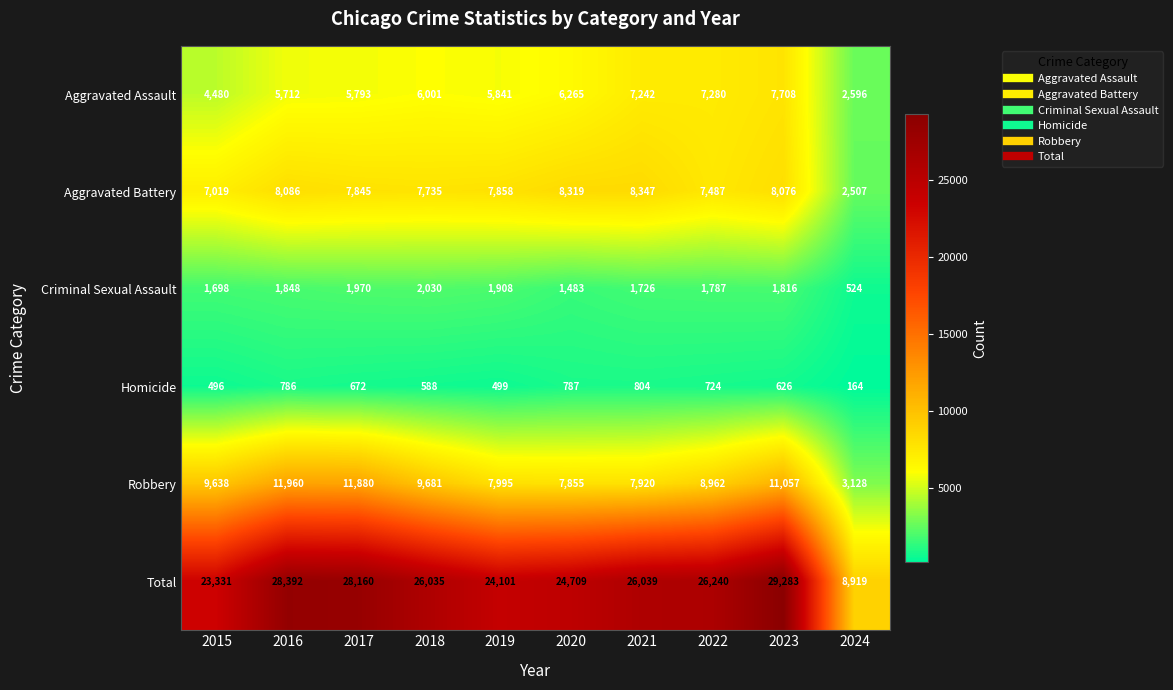

What is the lowest value of the Homicide series?

164